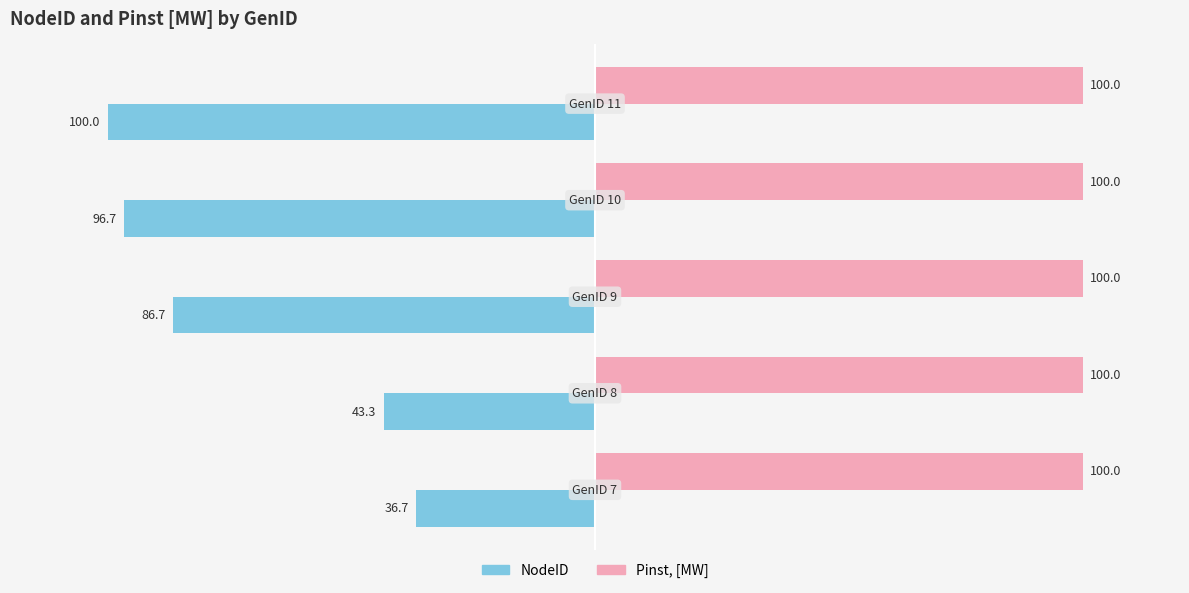

Rank the series by their maximum value, from highest to lowest.

Pinst, [MW], NodeID